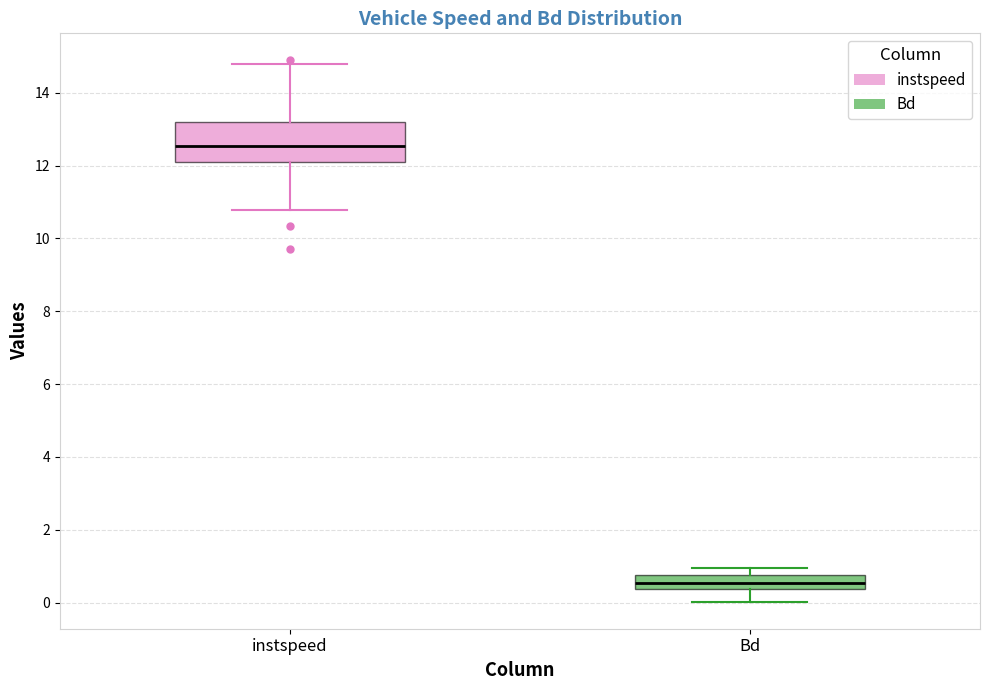

Which box's median line is the lowest?

Bd